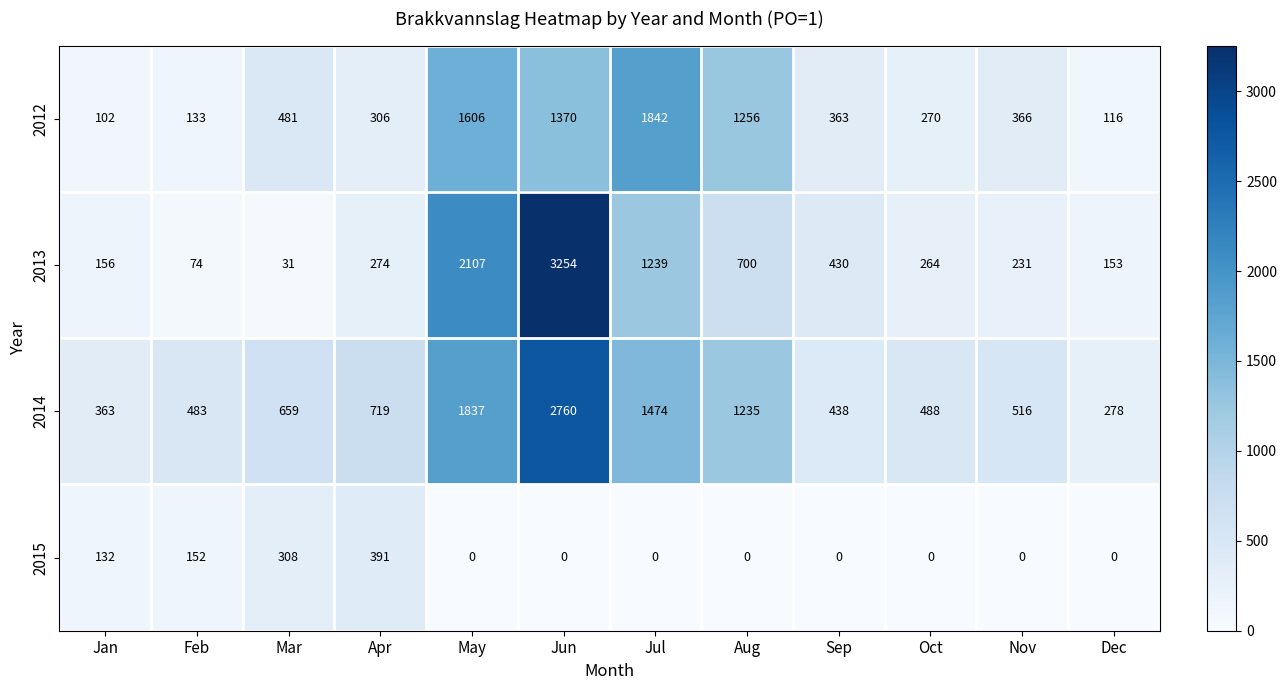

Which series has the largest range (max minus min)?

2013